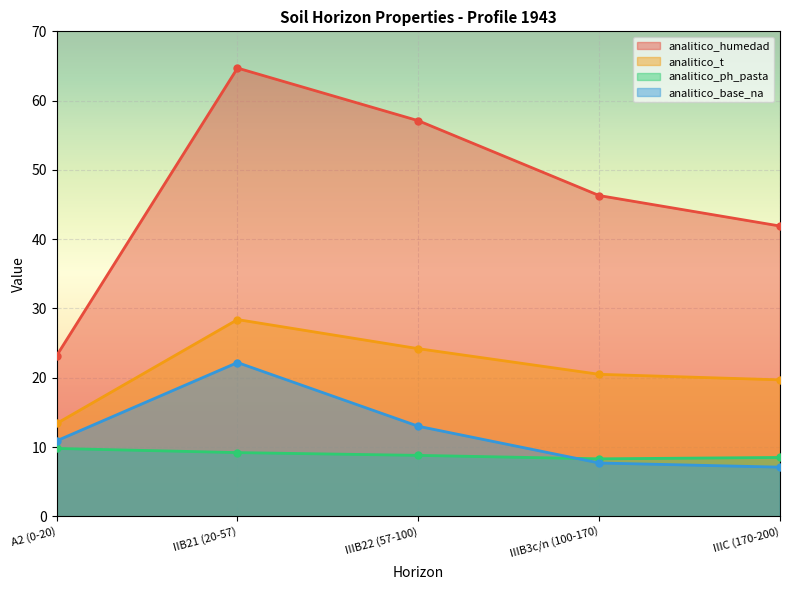

What is the difference between the second highest and second lowest values in the analitico_humedad series?

15.2